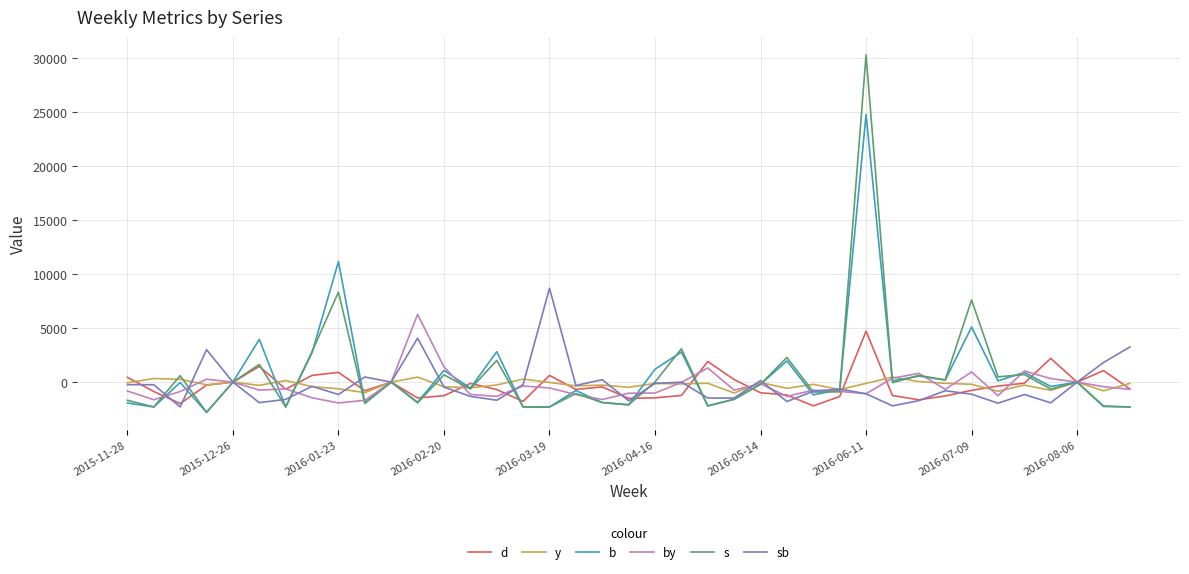

Count the number of categories in the chart.

39